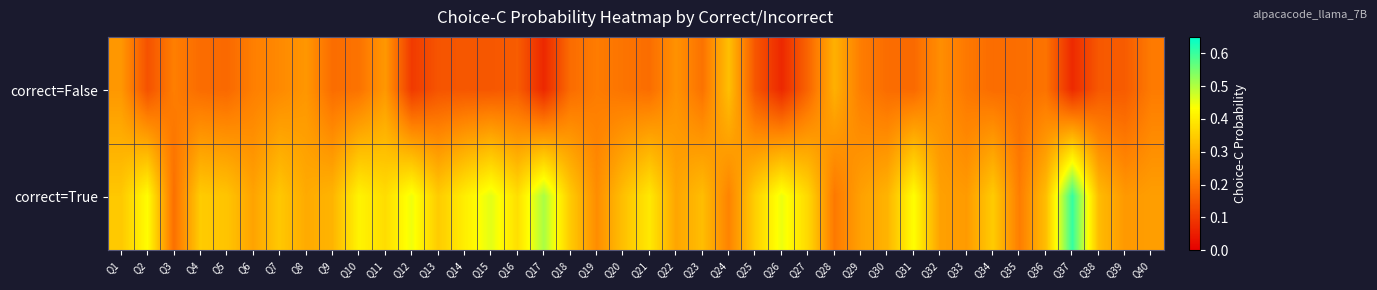

At which category is the sum across all series the highest?

Q37